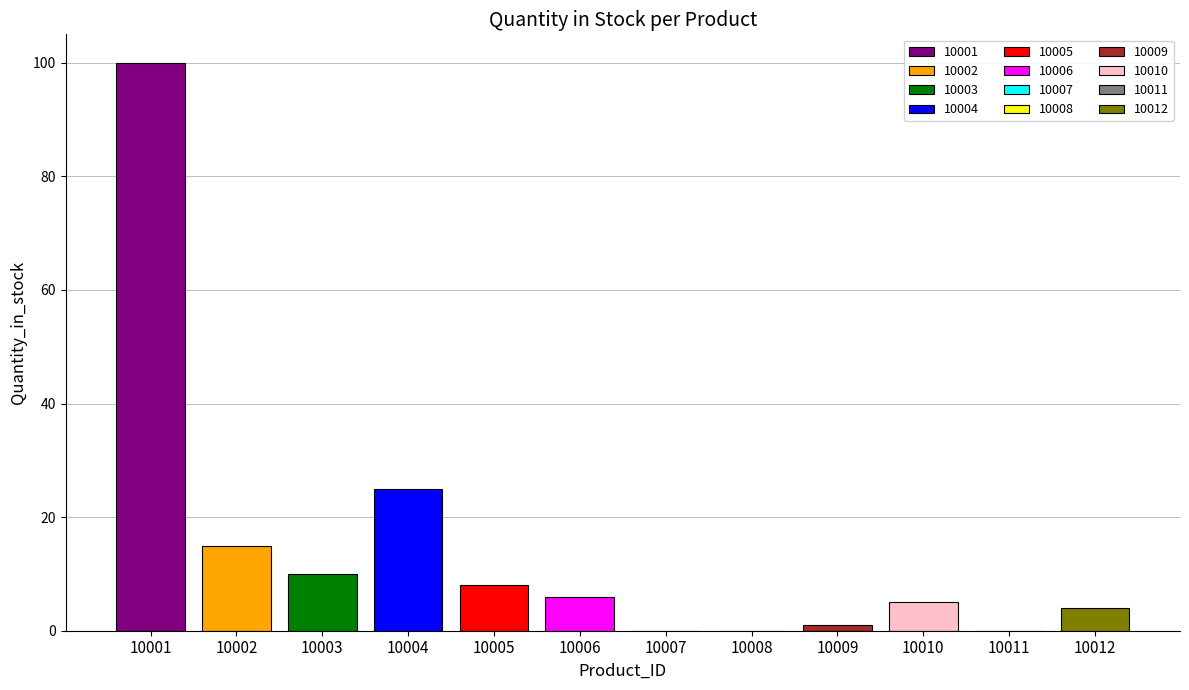

Rank the categories by value from lowest to highest.

10007, 10008, 10011, 10009, 10012, 10010, 10006, 10005, 10003, 10002, 10004, 10001